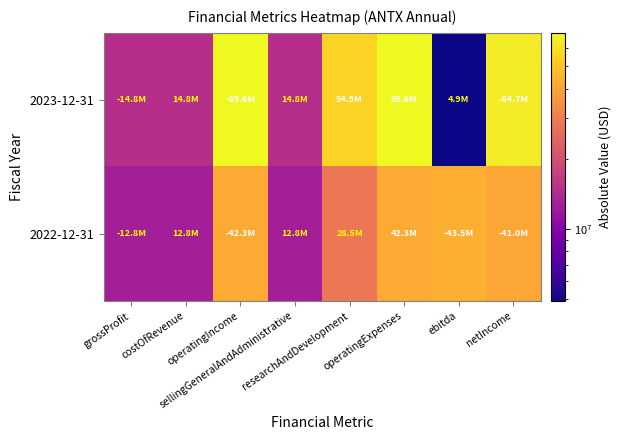

List the series in order of their overall mean, lowest first.

2022-12-31, 2023-12-31